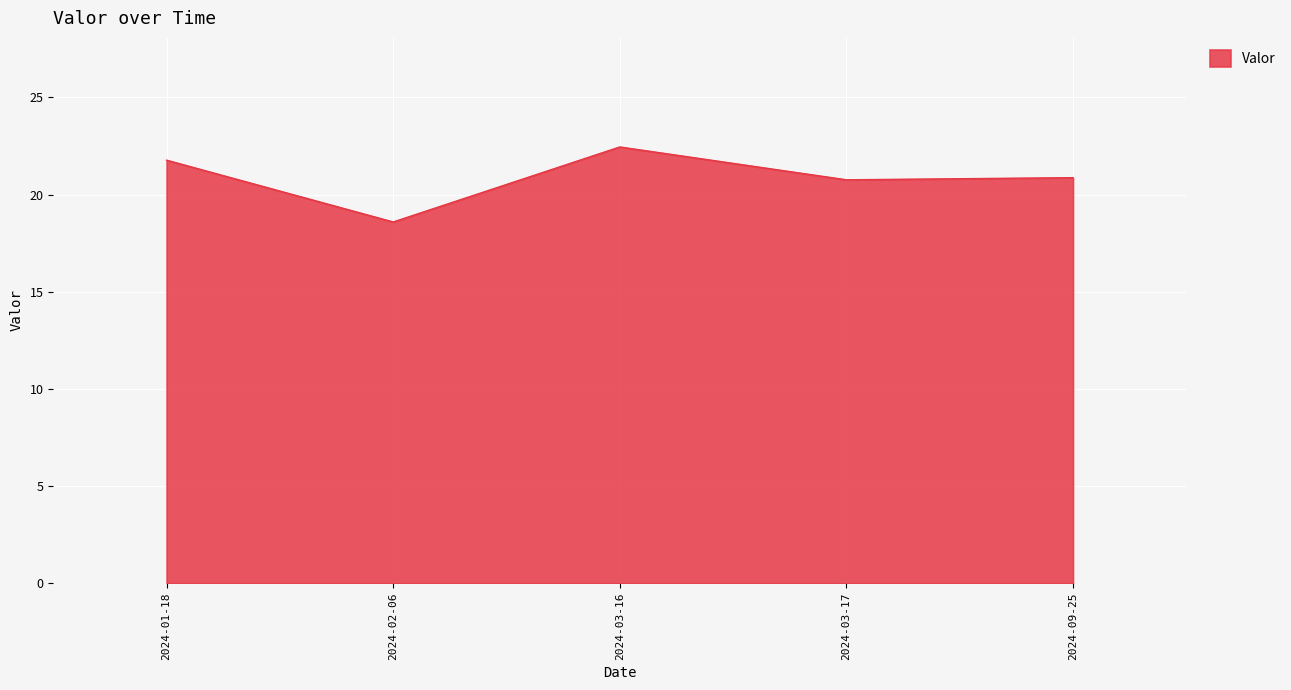

What is the sum of the values at 2024-09-25 and 2024-03-17?

41.6